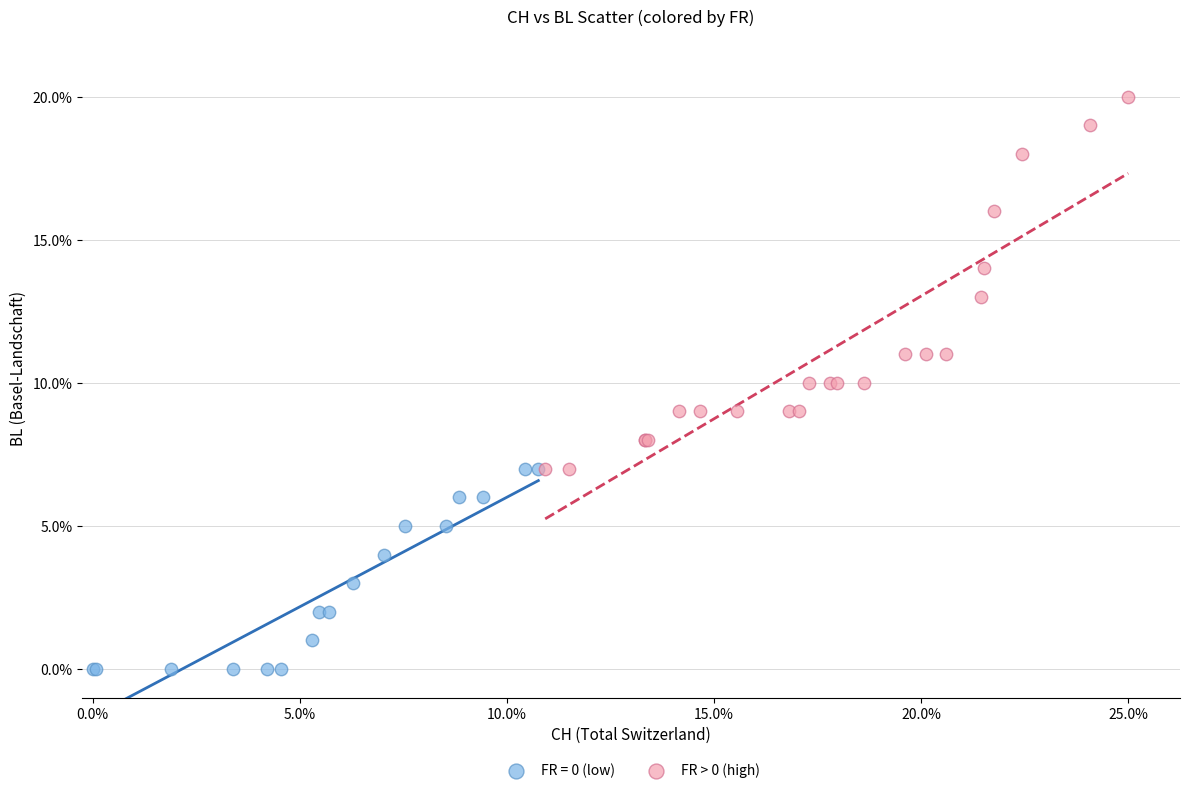

Which series contains the highest Y value?

FR > 0 (high)